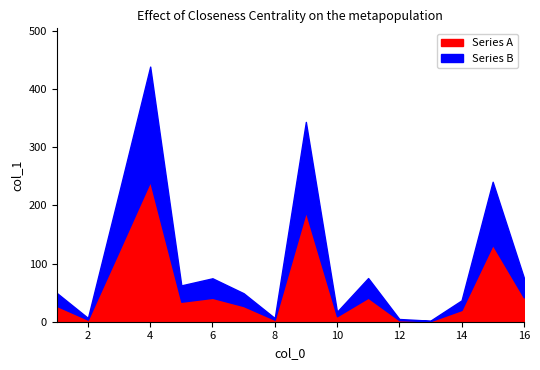

Reading left to right, extract all data points from this chart.

49.5	6.5	221.7	438.7	62.5	74.7	49.0	6.3	343.6	17.1	75.1	4.7	1.8	36.7	240.7	76.0